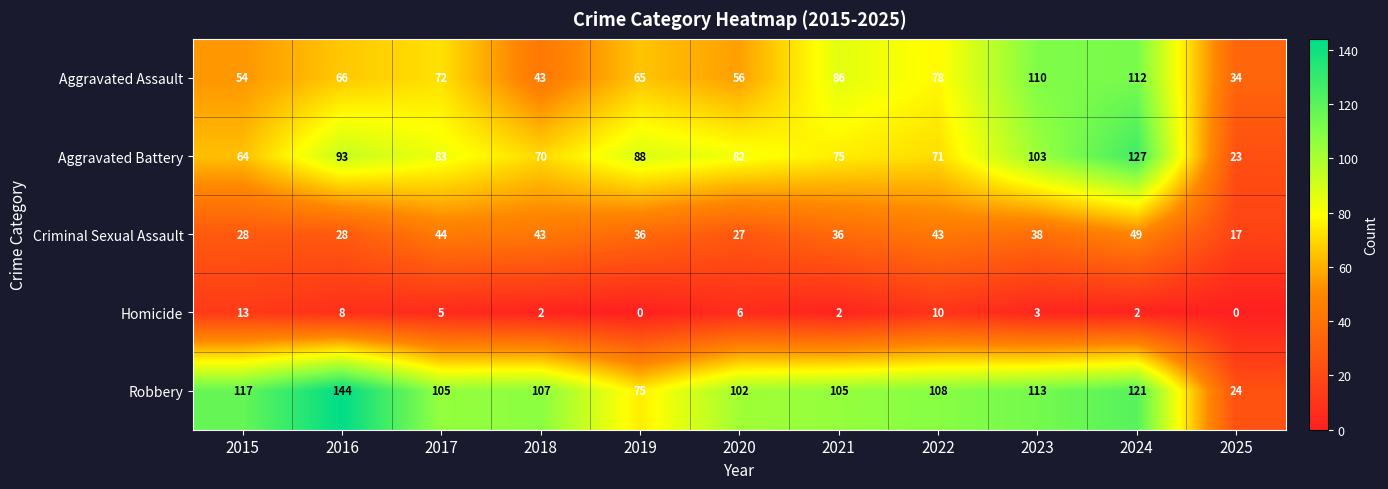

True or false: Robbery has a value of 105 at 2021.

True